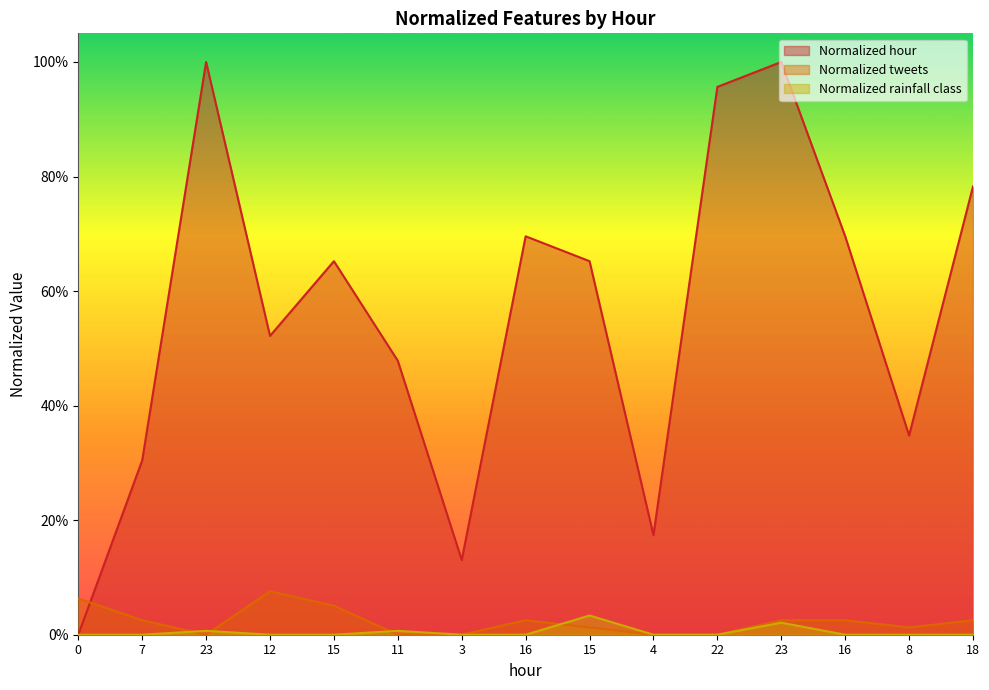

Which category has the lowest value in the Normalized tweets series?

23